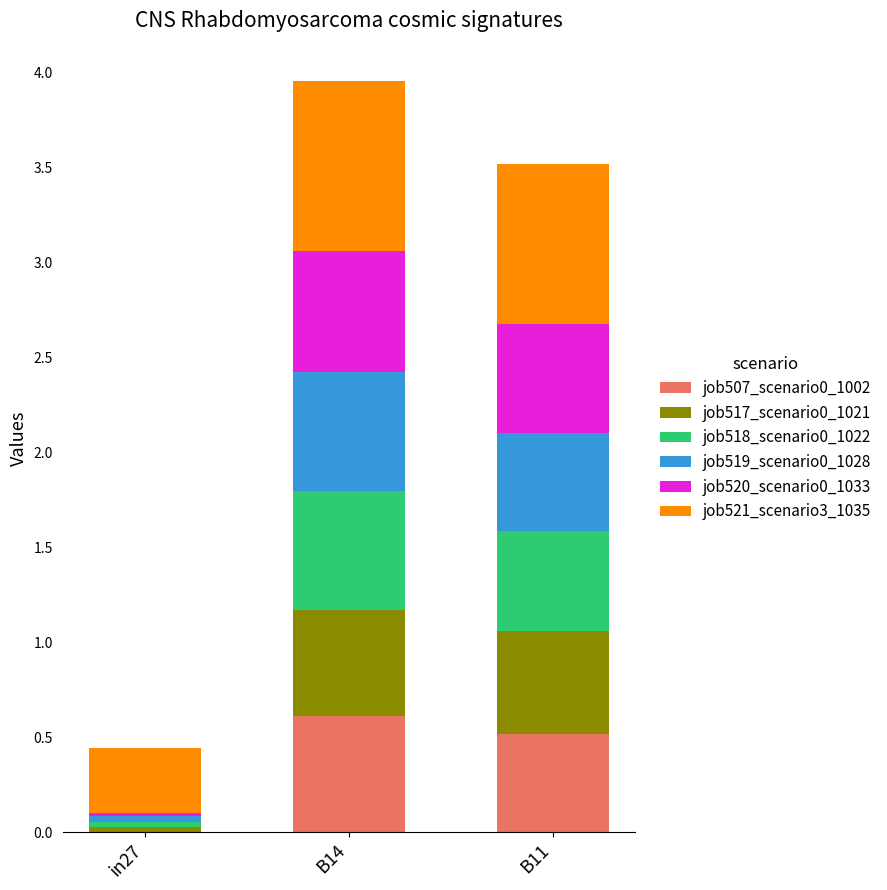

Are the bars horizontal?

No